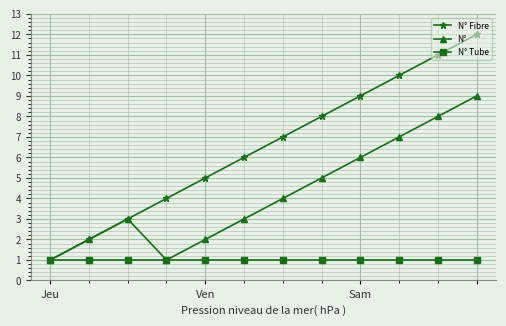

Which series has the largest total across all categories?

N° Fibre